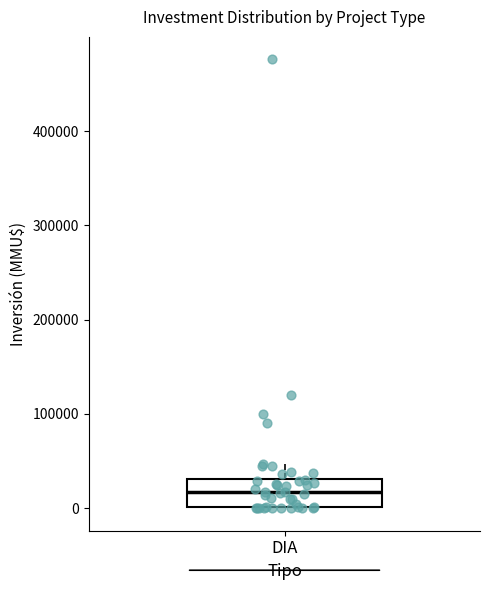

Where is the upper edge of the box for DIA on the y-axis? The values are not printed on the chart, so give them approximately, as read against the axis.

30000